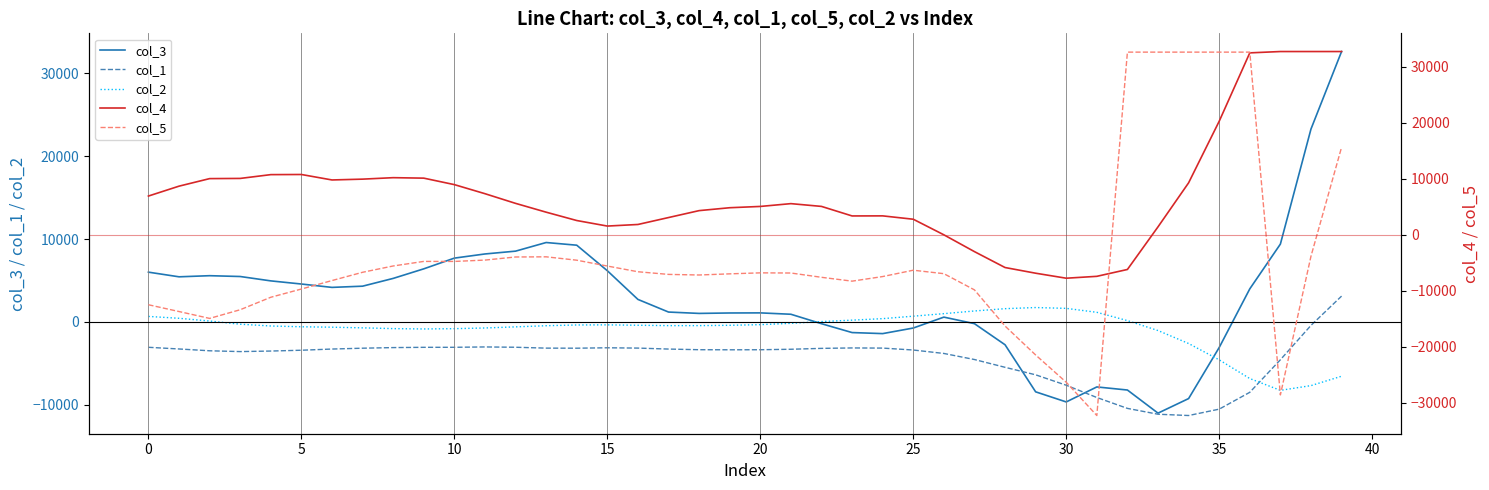

What is the minimum value for col_1?

-11291